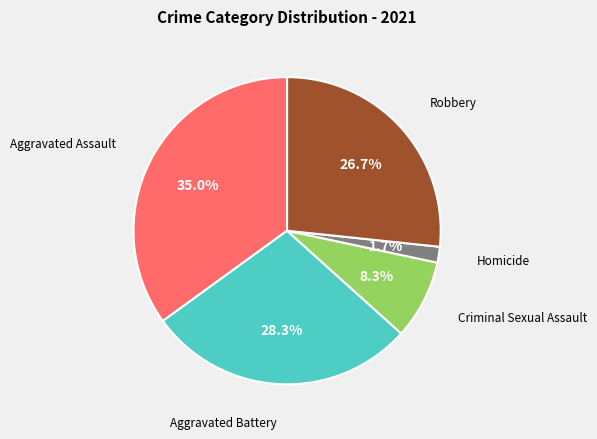

Is there a majority slice in this chart?

No